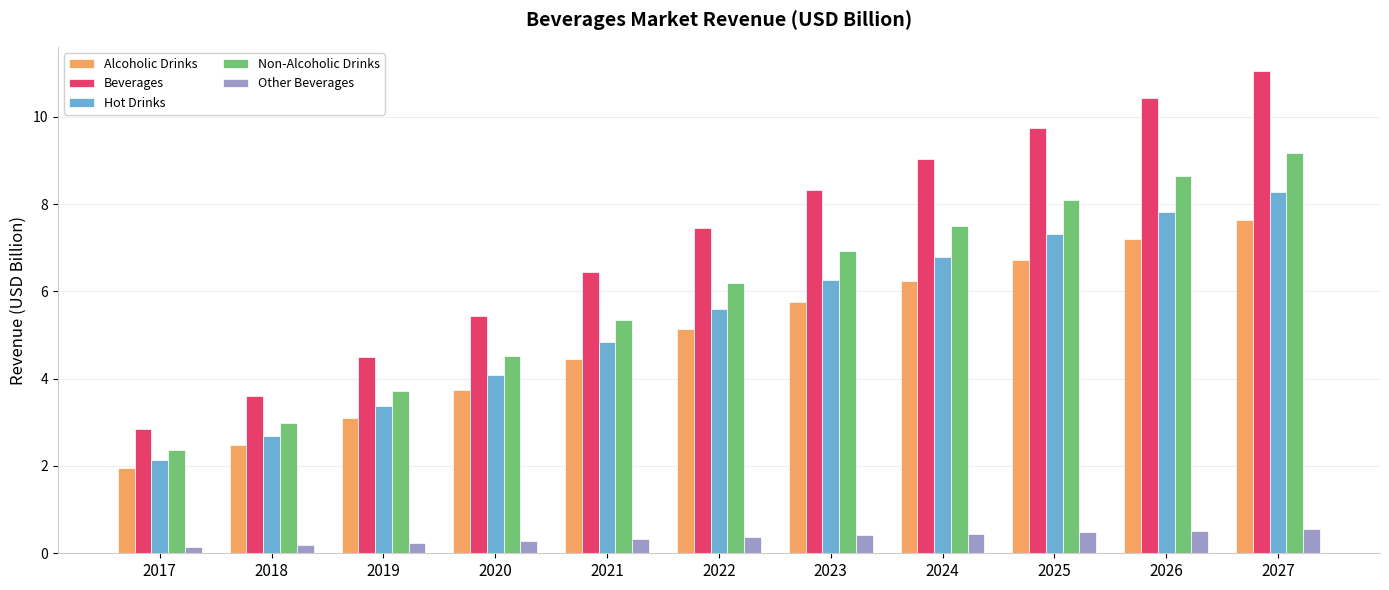

What is the value of the Non-Alcoholic Drinks bar at the 2nd from the left?

3.0